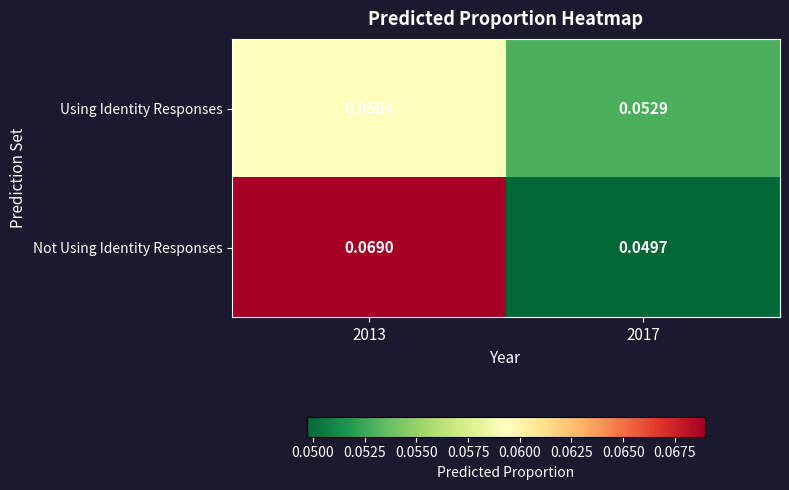

Which series has the largest total across all categories?

Not Using Identity Responses